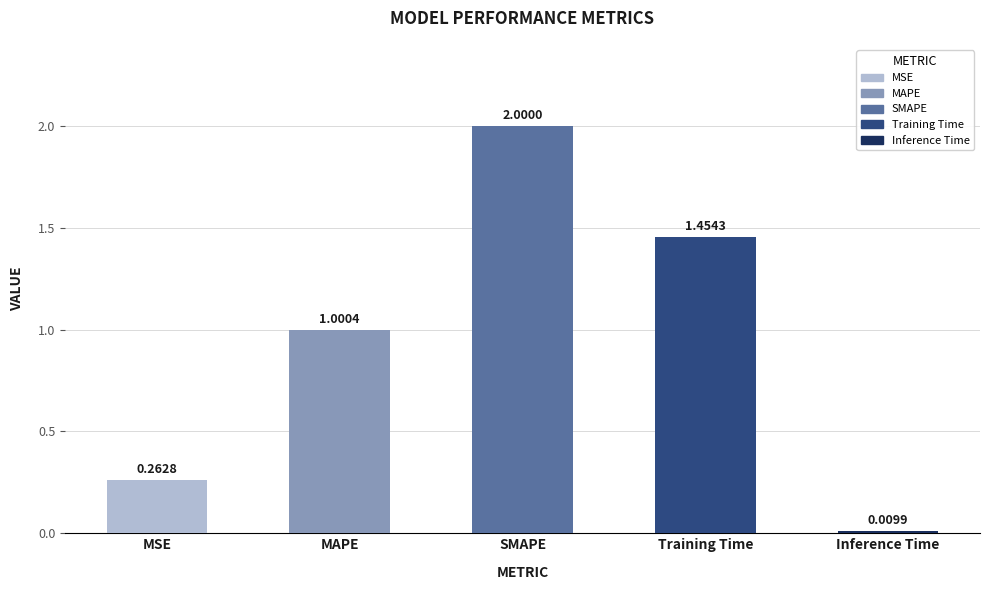

How many data points are less than 1?

2